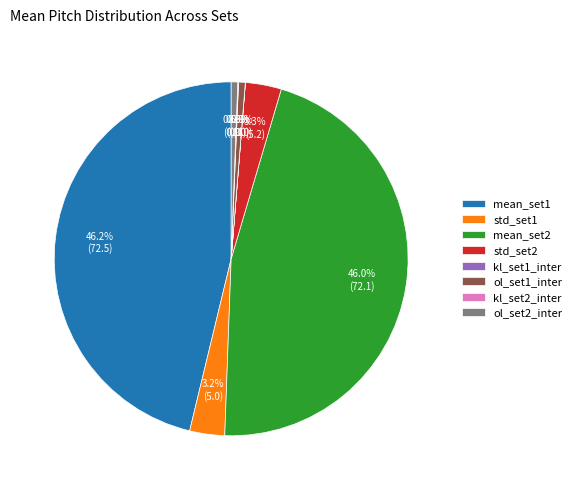

Which has a higher value, ol_set1_inter or std_set2?

std_set2